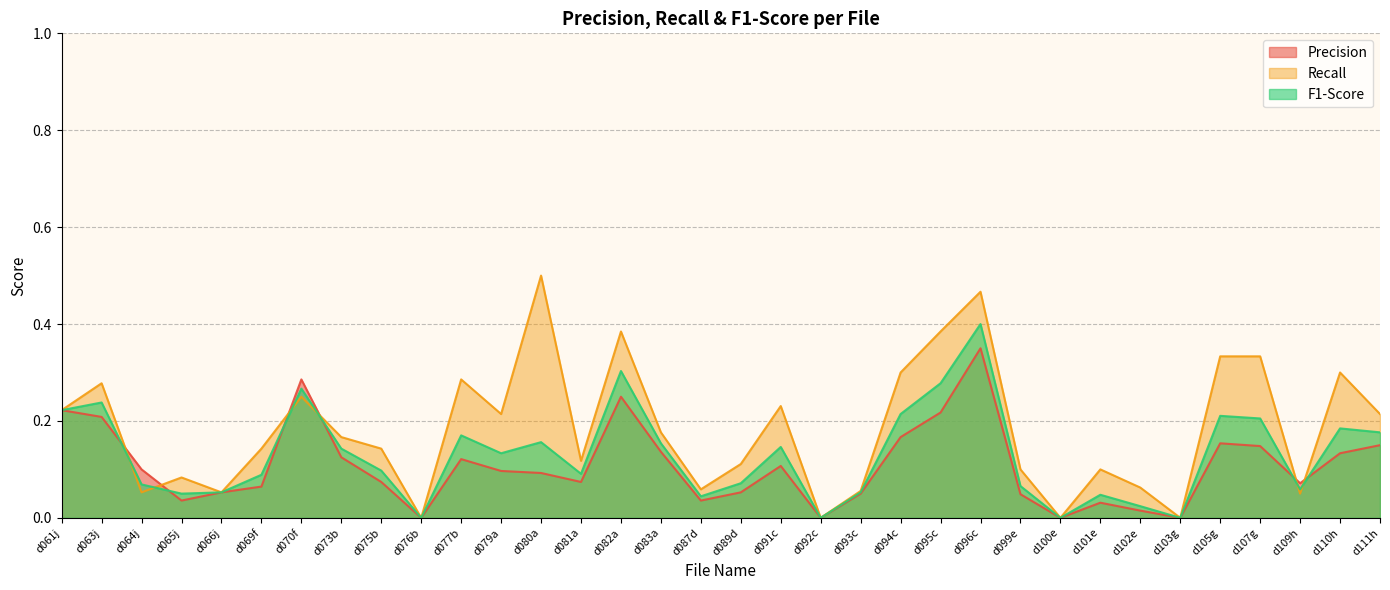

Reading left to right, what are all the values shown in this chart?

Precision: d061j=0.2	d063j=0.2	d064j=0.1	d065j=0.0	d066j=0.1	d069f=0.1	d070f=0.3	d073b=0.1	d075b=0.1	d076b=0.0	d077b=0.1	d079a=0.1	d080a=0.1	d081a=0.1	d082a=0.2	d083a=0.1	d087d=0.0	d089d=0.1	d091c=0.1	d092c=0.0	d093c=0.1	d094c=0.2	d095c=0.2	d096c=0.3	d099e=0.0	d100e=0.0	d101e=0.0	d102e=0.0	d103g=0.0	d105g=0.2	d107g=0.1	d109h=0.1	d110h=0.1	d111h=0.1
Recall: d061j=0.2	d063j=0.3	d064j=0.1	d065j=0.1	d066j=0.1	d069f=0.1	d070f=0.2	d073b=0.2	d075b=0.1	d076b=0.0	d077b=0.3	d079a=0.2	d080a=0.5	d081a=0.1	d082a=0.4	d083a=0.2	d087d=0.1	d089d=0.1	d091c=0.2	d092c=0.0	d093c=0.1	d094c=0.3	d095c=0.4	d096c=0.5	d099e=0.1	d100e=0.0	d101e=0.1	d102e=0.1	d103g=0.0	d105g=0.3	d107g=0.3	d109h=0.1	d110h=0.3	d111h=0.2
F1-Score: d061j=0.2	d063j=0.2	d064j=0.1	d065j=0.1	d066j=0.1	d069f=0.1	d070f=0.3	d073b=0.1	d075b=0.1	d076b=0.0	d077b=0.2	d079a=0.1	d080a=0.2	d081a=0.1	d082a=0.3	d083a=0.2	d087d=0.0	d089d=0.1	d091c=0.1	d092c=0.0	d093c=0.1	d094c=0.2	d095c=0.3	d096c=0.4	d099e=0.1	d100e=0.0	d101e=0.0	d102e=0.0	d103g=0.0	d105g=0.2	d107g=0.2	d109h=0.1	d110h=0.2	d111h=0.2